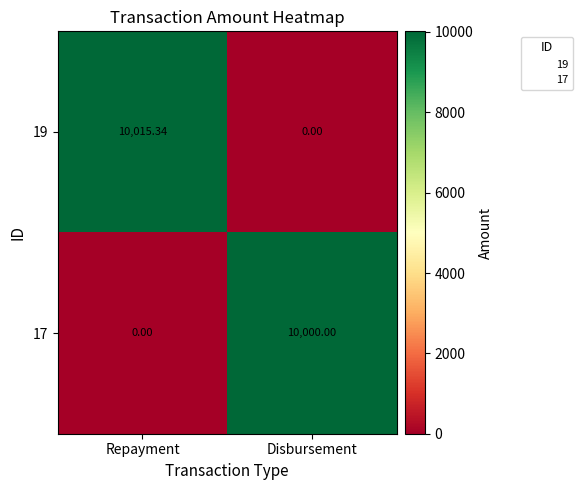

At which category is the sum across all series the highest?

Repayment